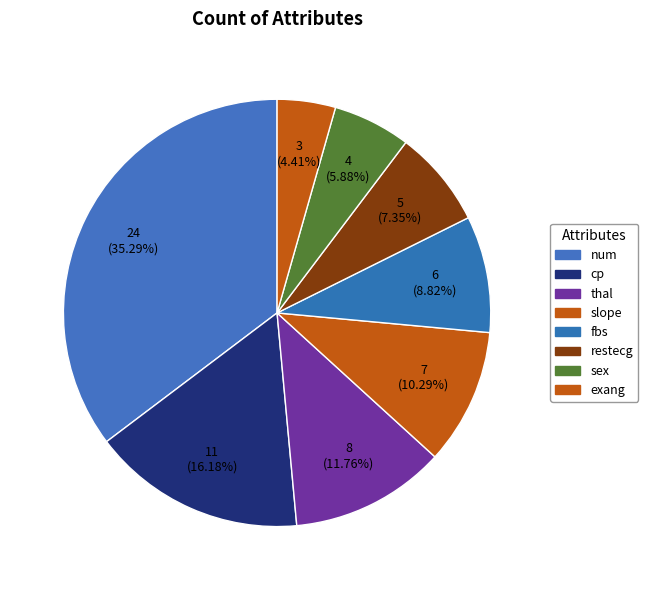

Count the number of slices in the pie.

8